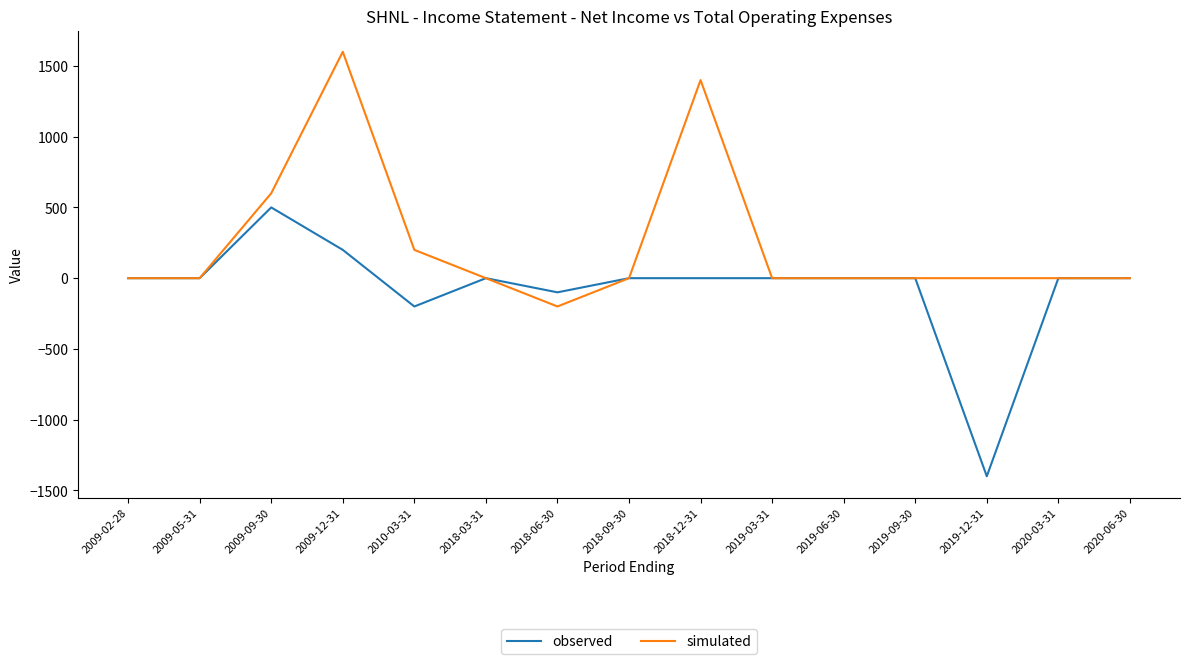

The observed series shows -1132 at 2019-09-30. True or false?

False